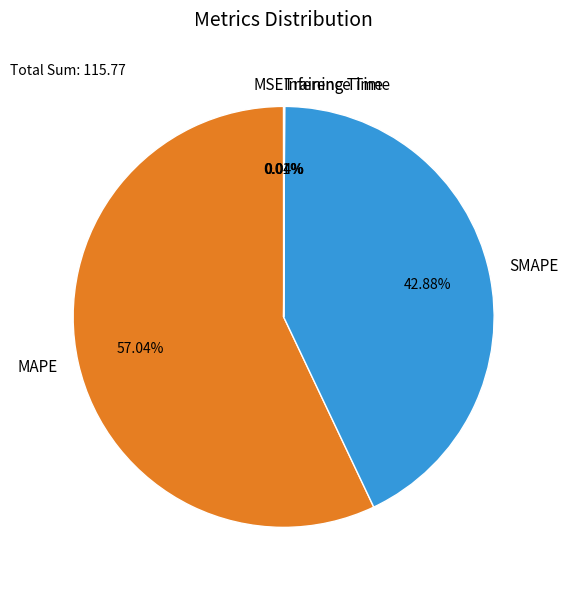

Which category accounts for the majority?

MAPE